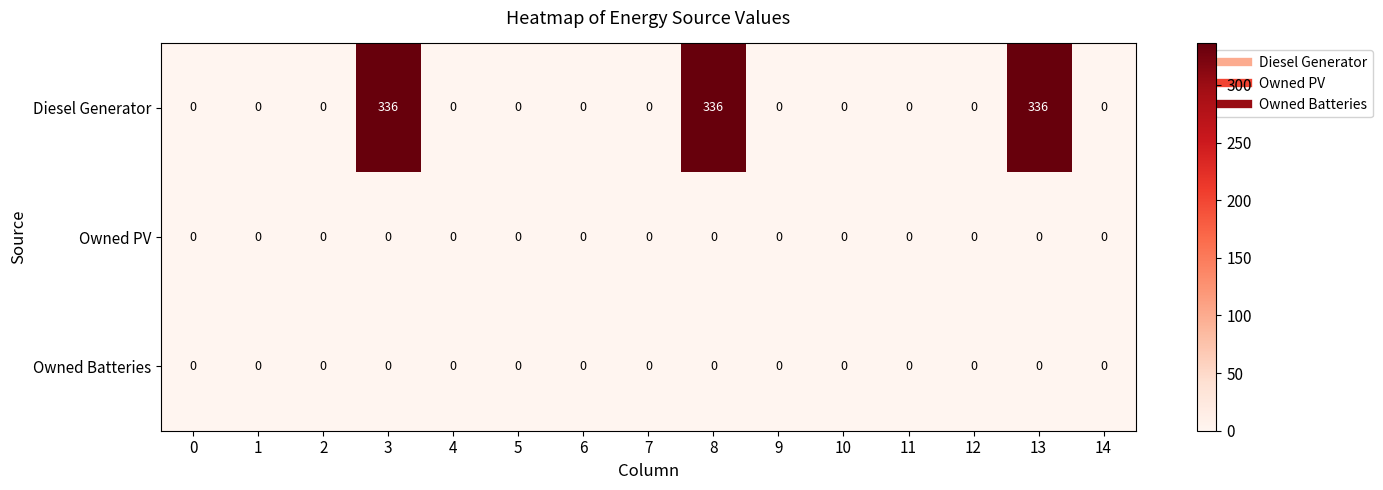

Which series has the widest spread of values?

Diesel Generator